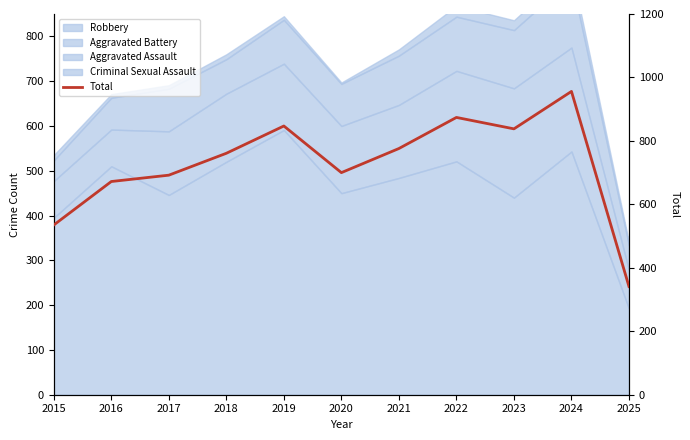

Reading left to right, transcribe all the data shown in this chart.

2015=535	2016=672	2017=692	2018=761	2019=847	2020=700	2021=776	2022=874	2023=838	2024=956	2025=341